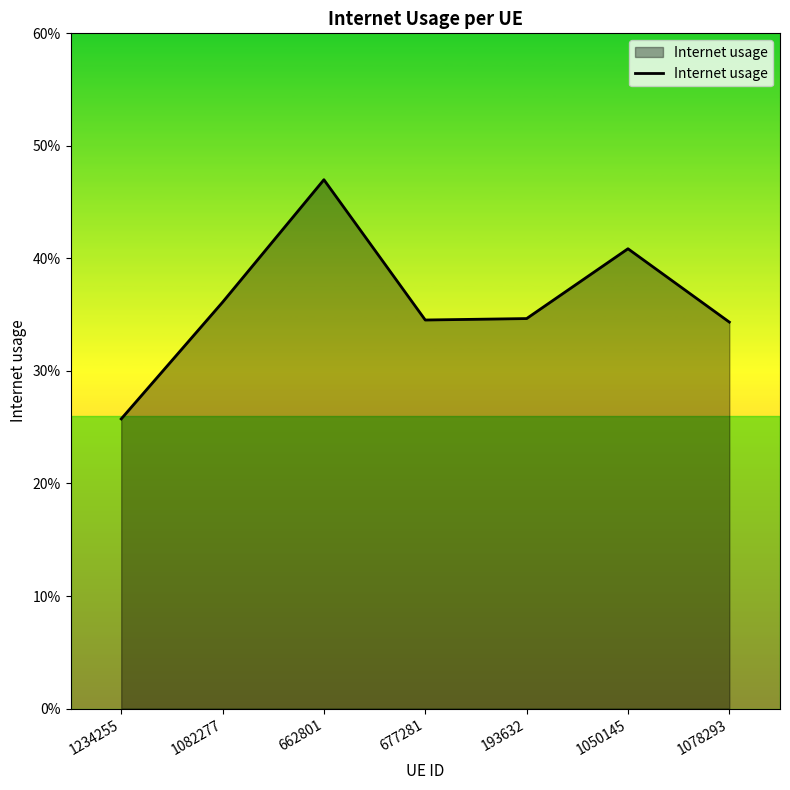

Where is the first local maximum?

662801